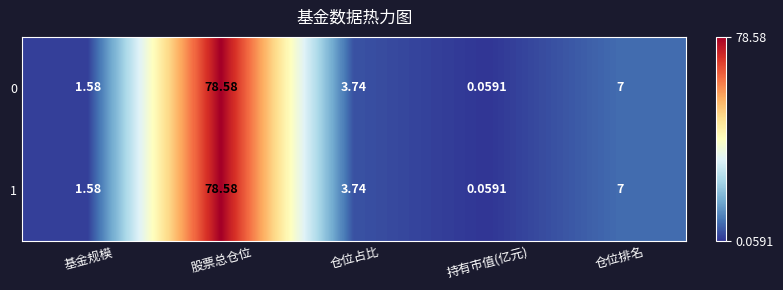

Is the value of 1 at 基金规模 greater than the value of 0 at 仓位占比?

No